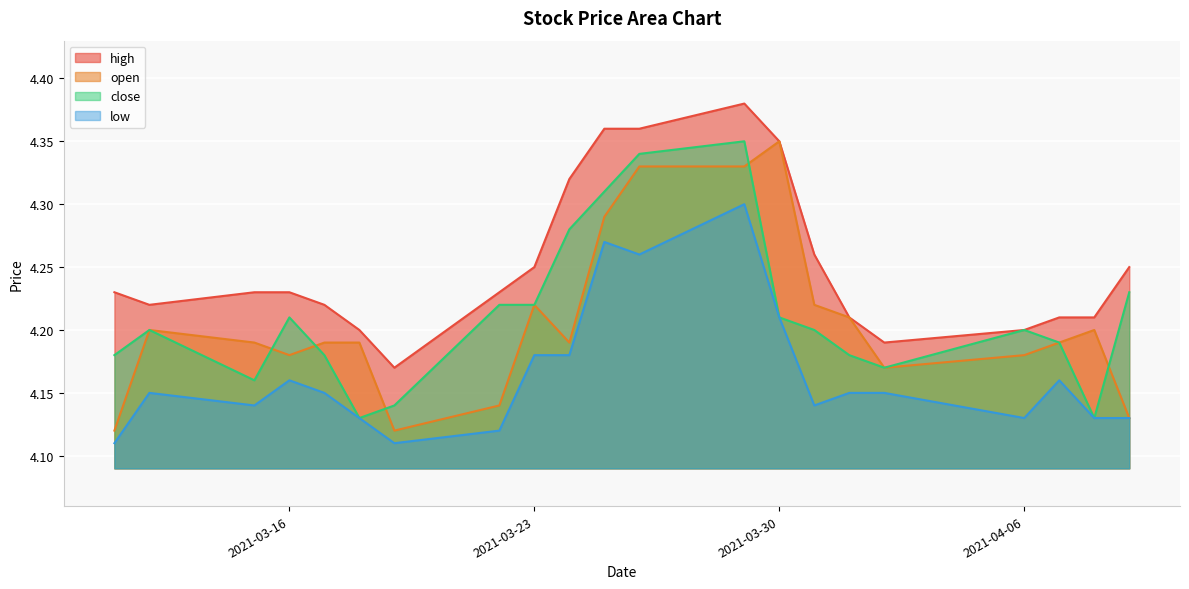

How many series are shown in this chart?

4